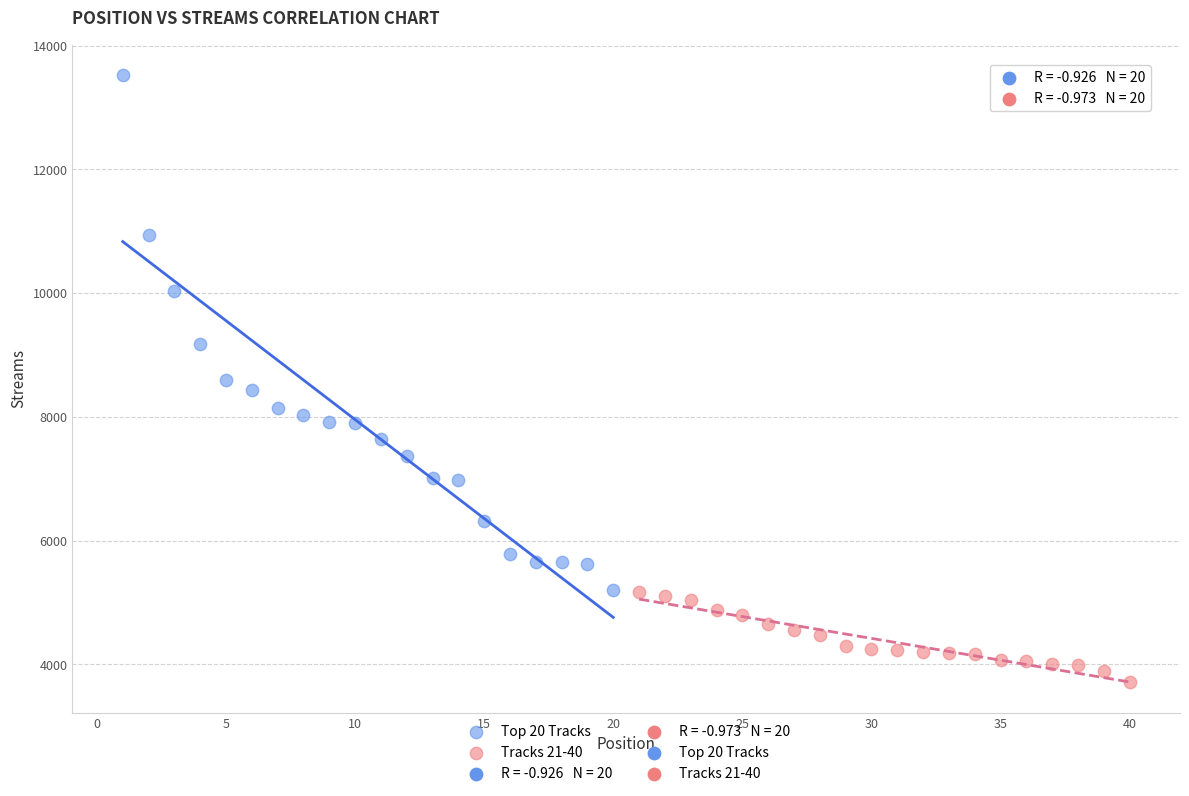

Which series has the widest spread of Y values?

Top 20 Tracks